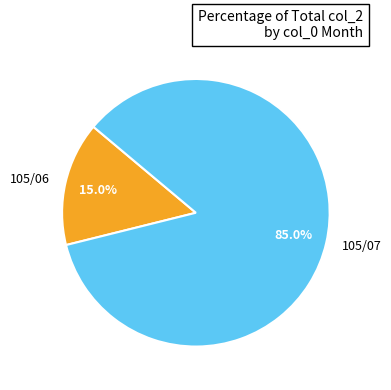

What is the largest slice in the pie chart?

105/07